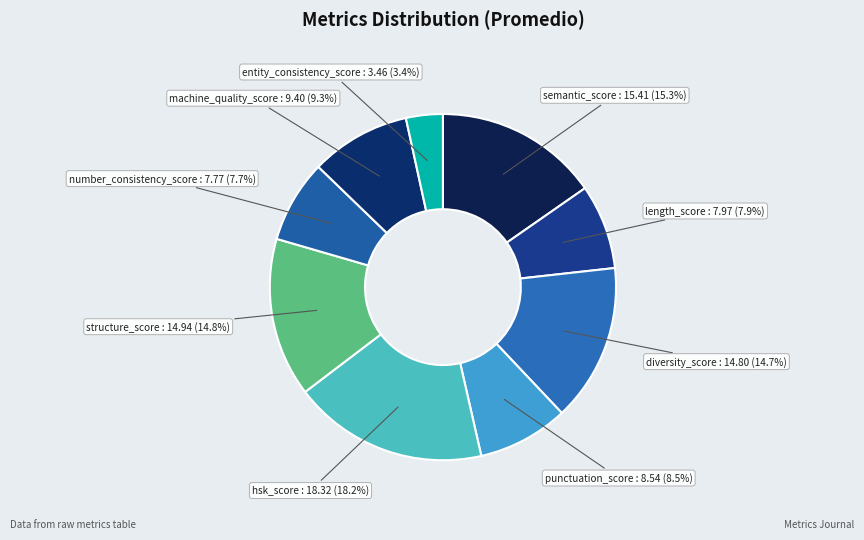

How many slices are in this pie chart?

9